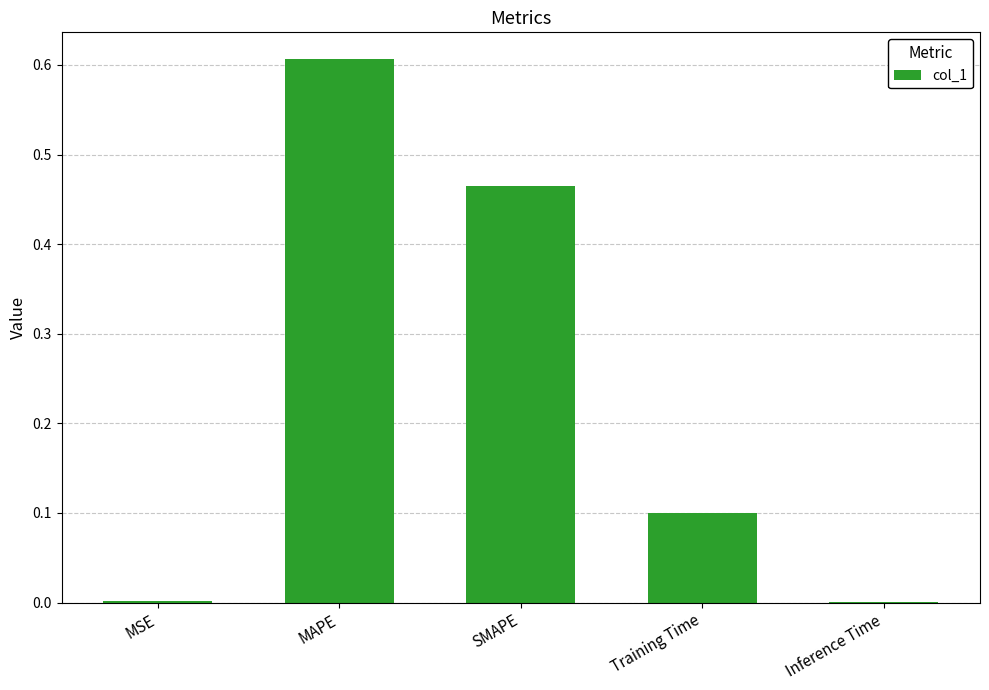

What is the change in value from MSE to MAPE?

+0.6